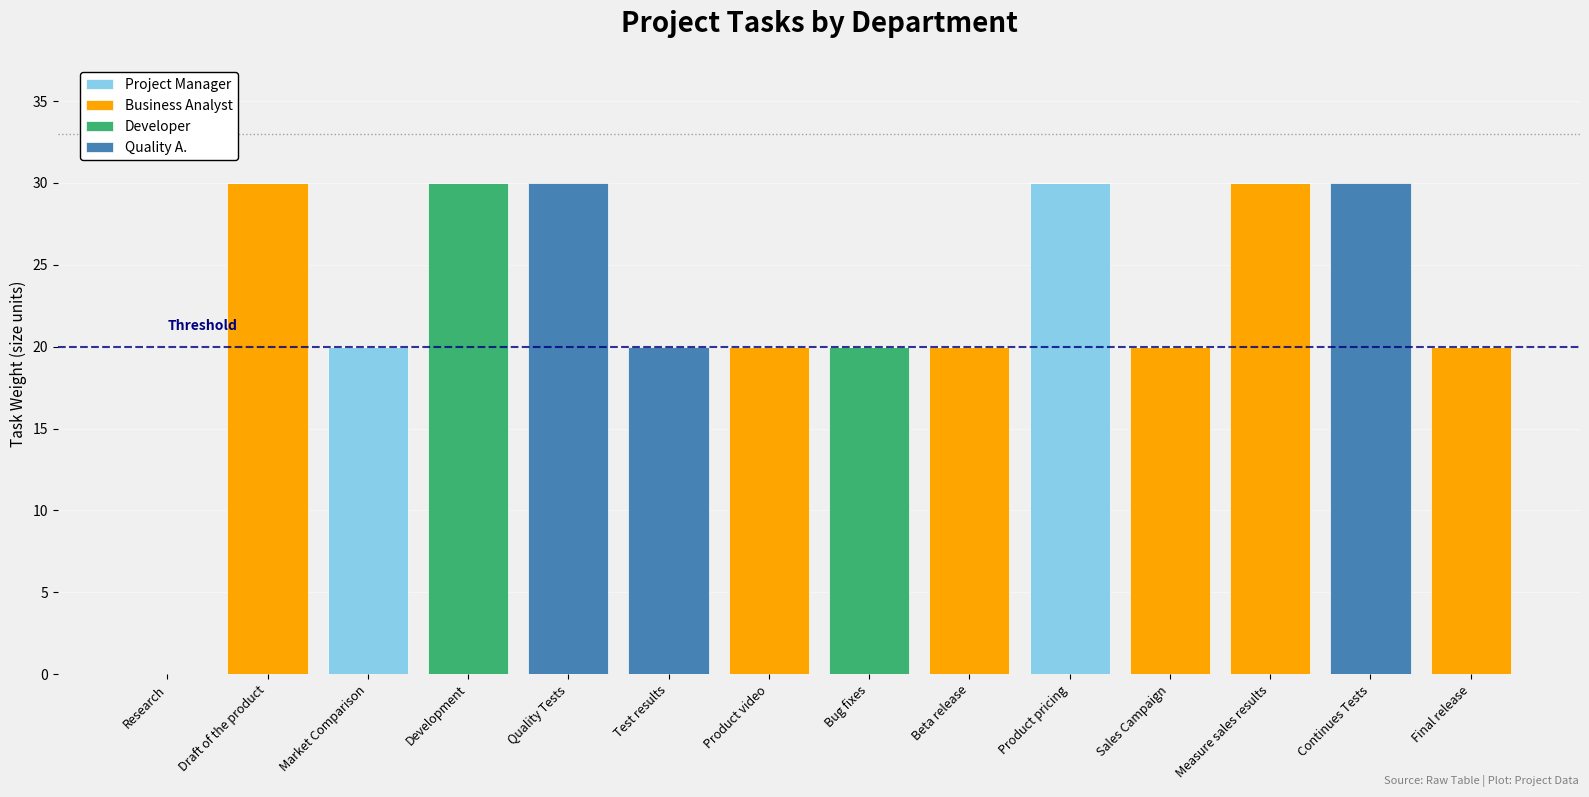

How many data points does each series have?

14